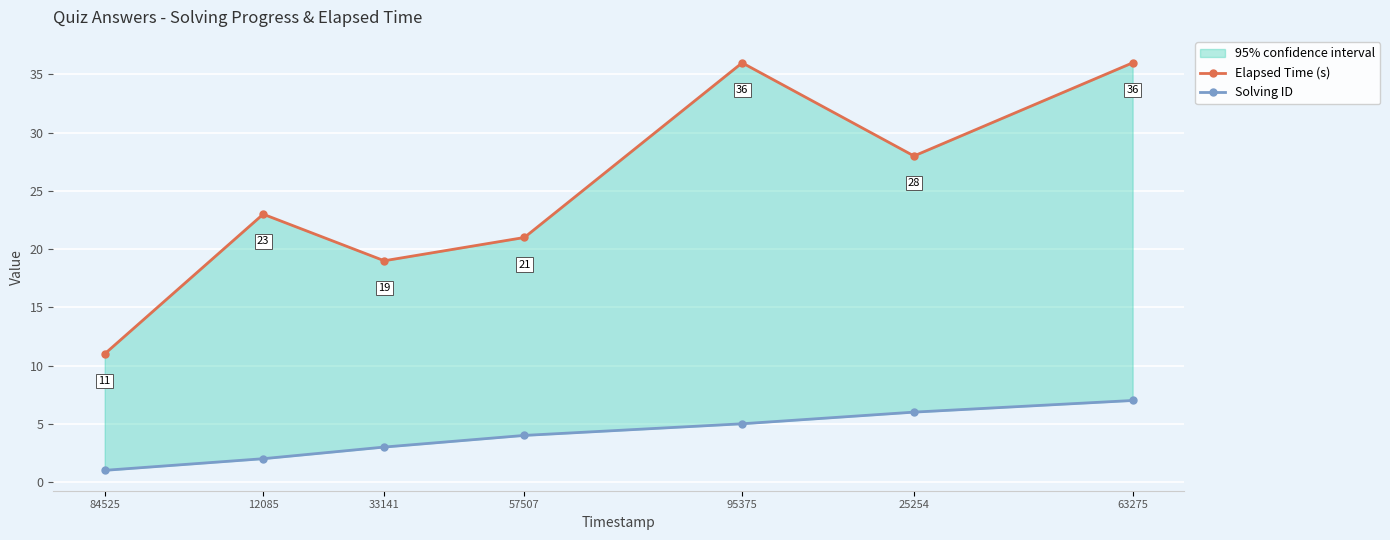

What is the label of the 6th point from the right?

12085